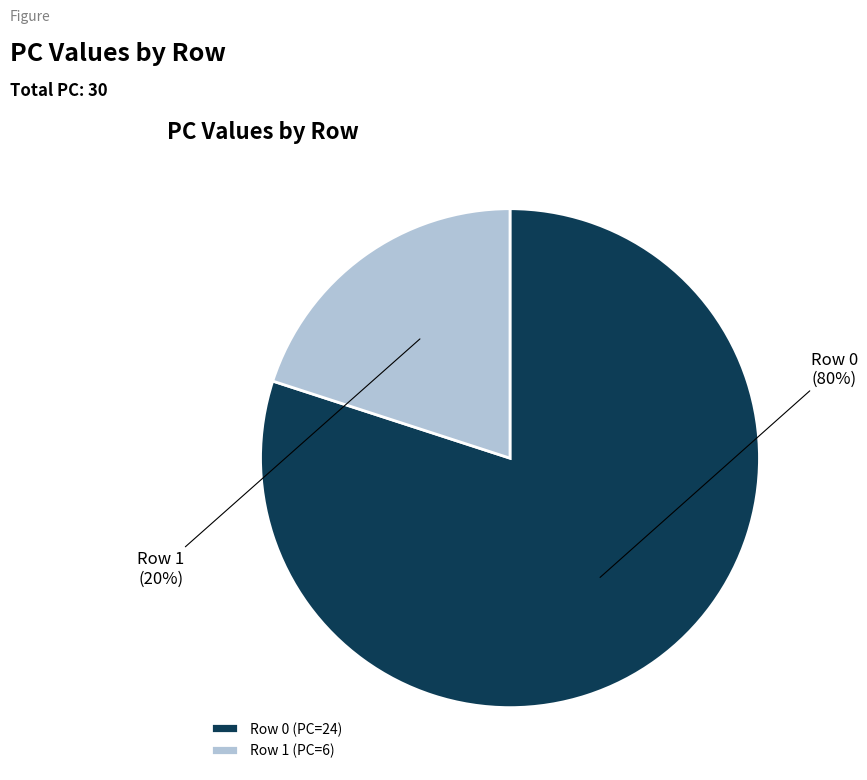

Is the sum of Row 0 (PC=24) and Row 1 (PC=6) greater than half?

Yes